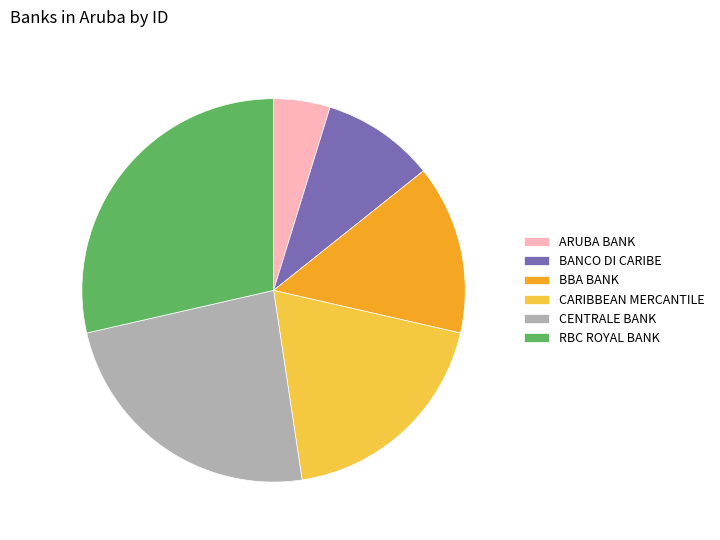

True or false: BANCO DI CARIBE accounts for 1% of the total.

False